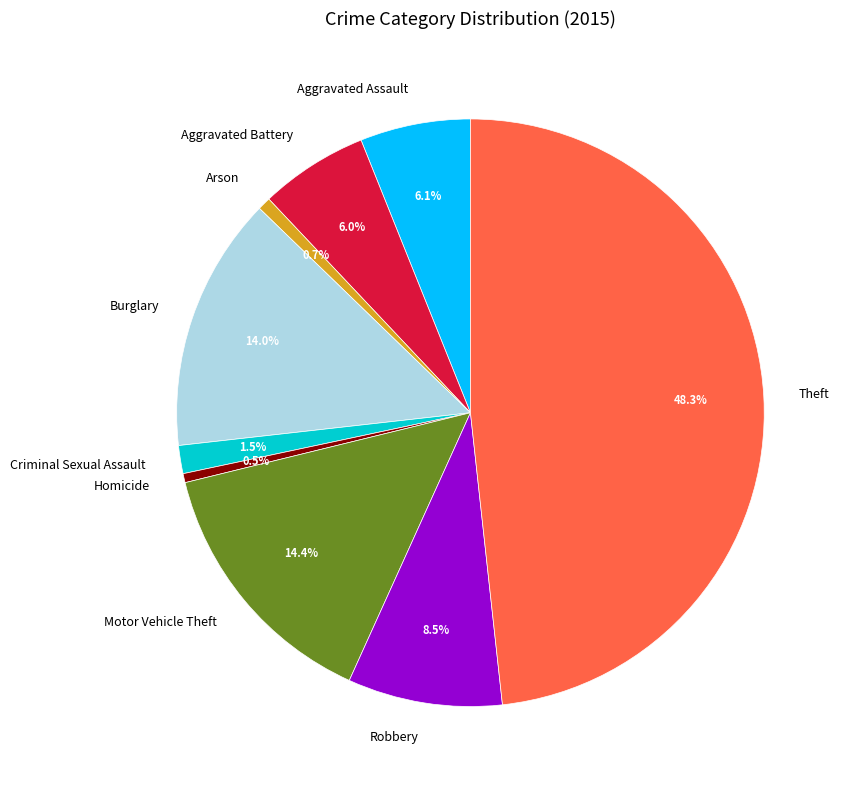

Approximately how many times larger is the value at Homicide compared to Criminal Sexual Assault?

0.3